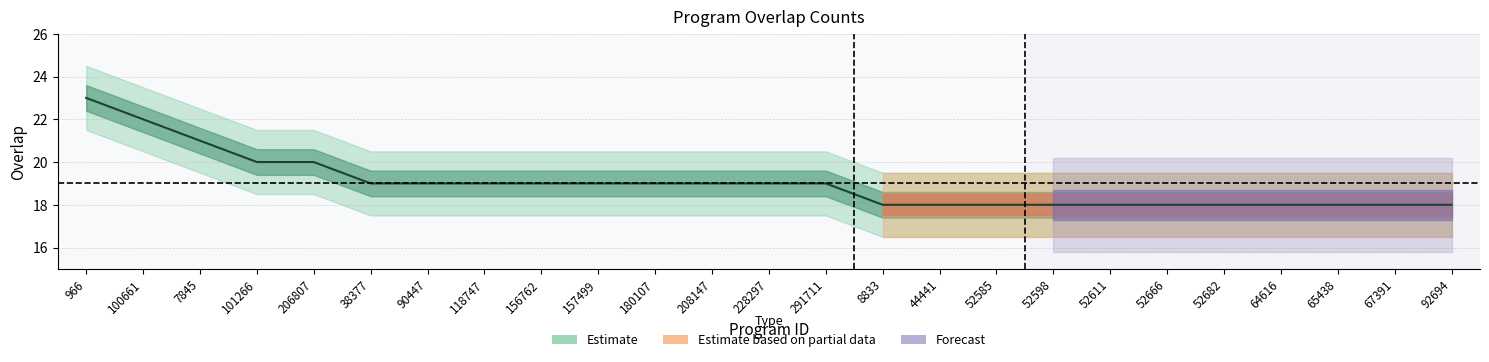

Which has a higher value, 156762 or 8833?

156762